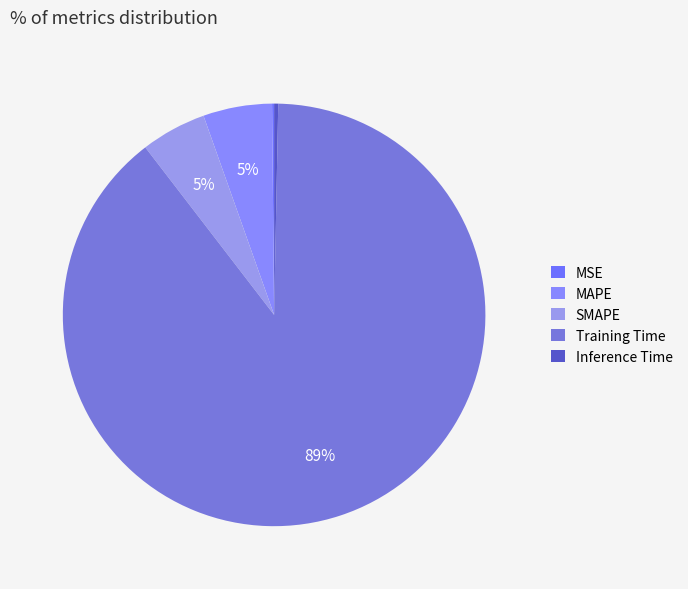

What is the change in value from Training Time to Inference Time?

-1.8